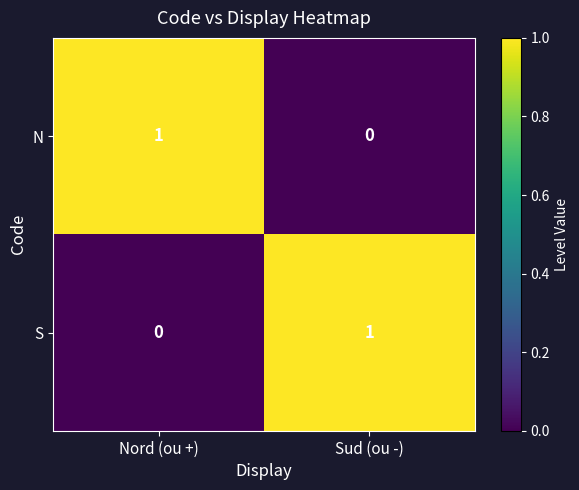

Is the value of S at Sud (ou -) greater than the value of N at Sud (ou -)?

Yes